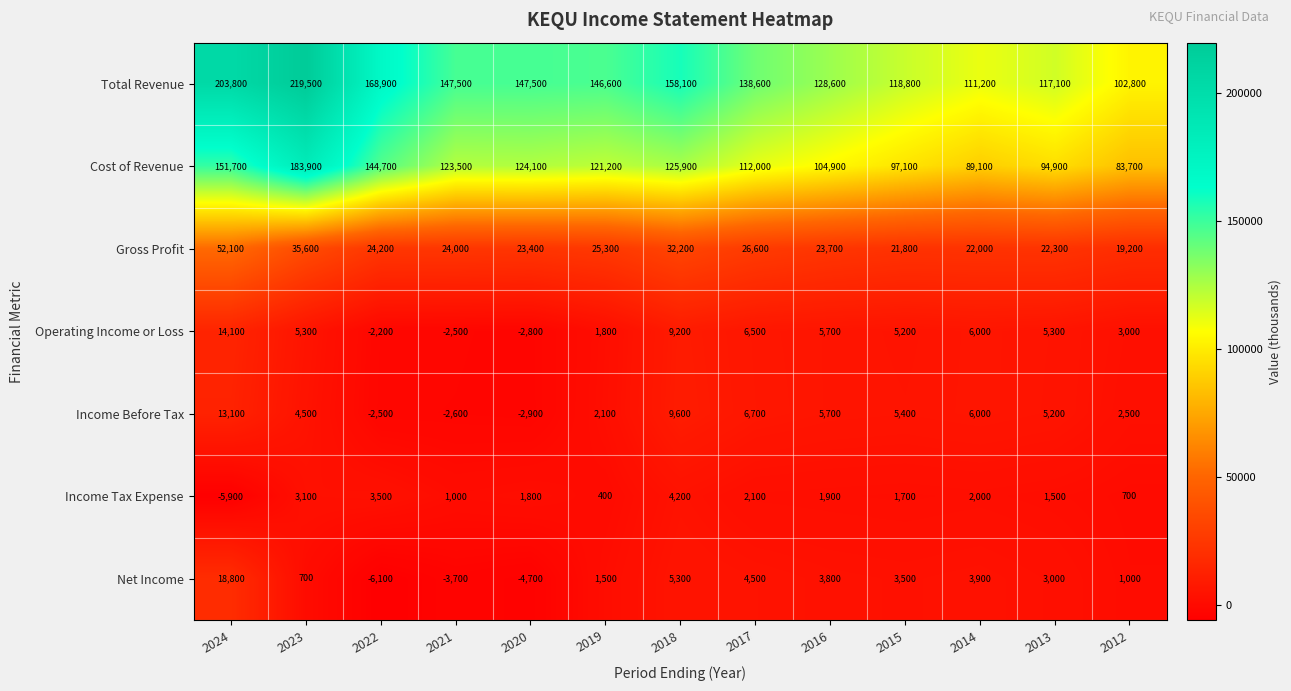

The Income Before Tax series shows 6000 at 2014. True or false?

True